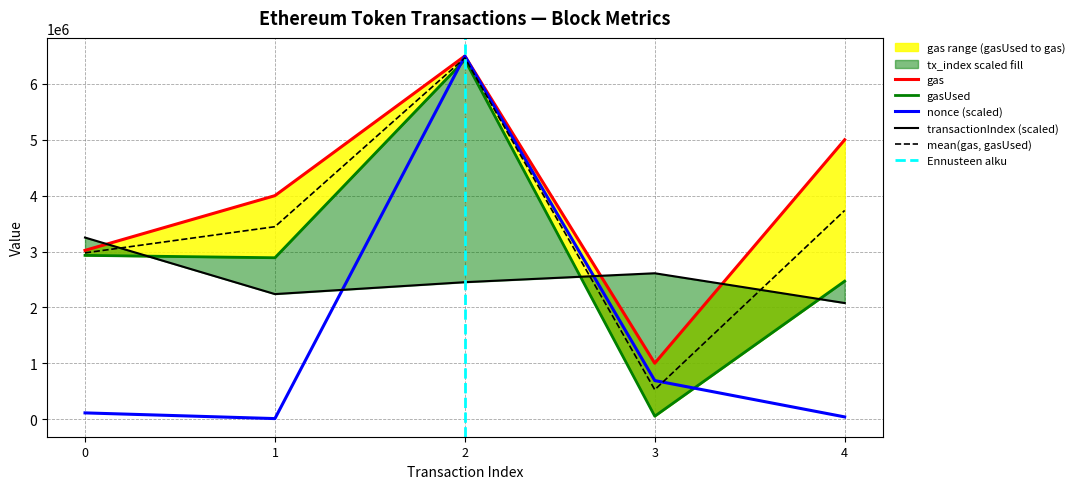

How many lines are shown in the chart?

4